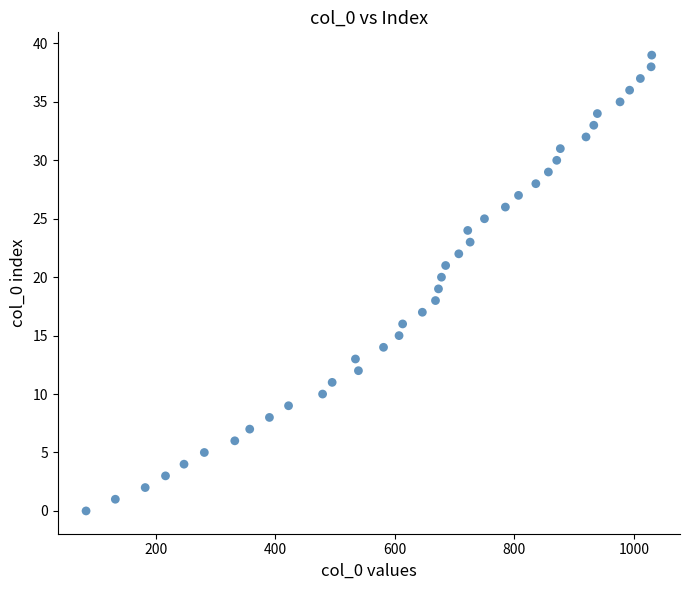

What is the range of X values (max minus min)?

947